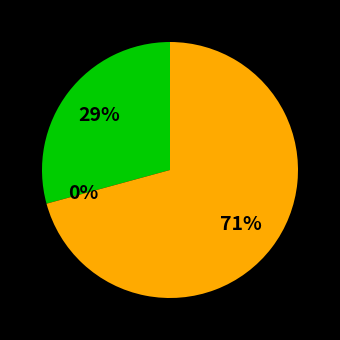

To the nearest percent, what is the average slice percentage?

33%